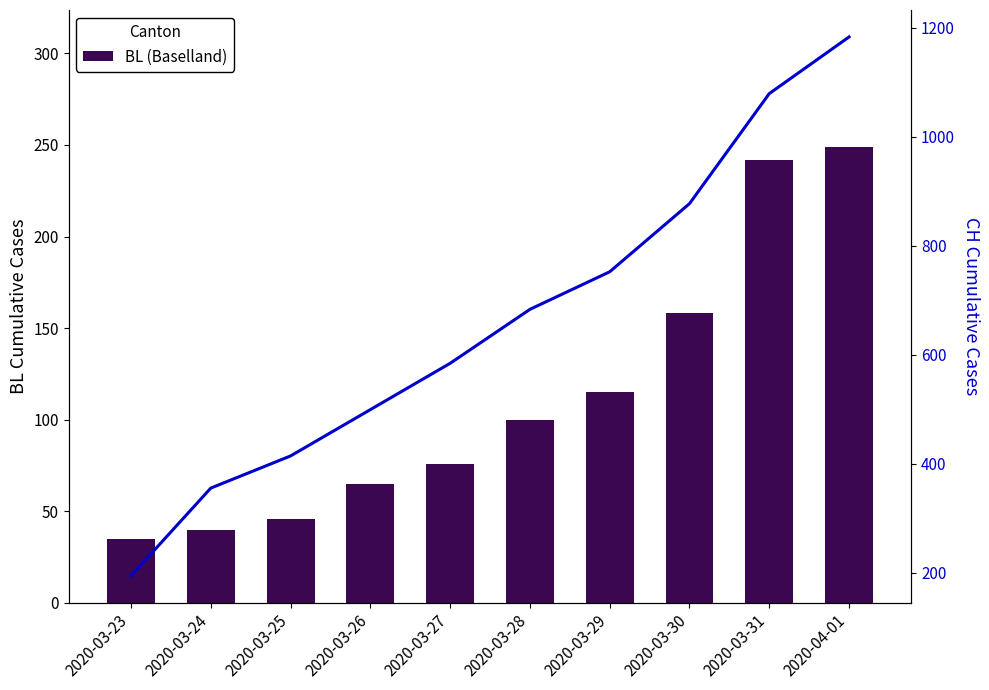

At which category is the sum across all series the highest?

2020-04-01